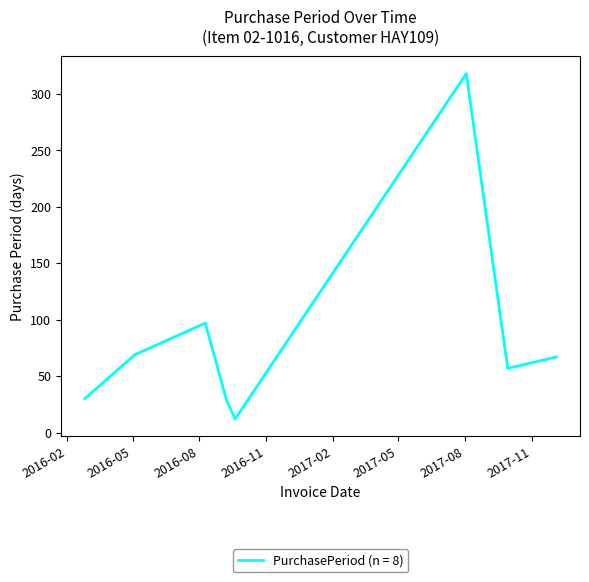

How many series are shown in this chart?

1